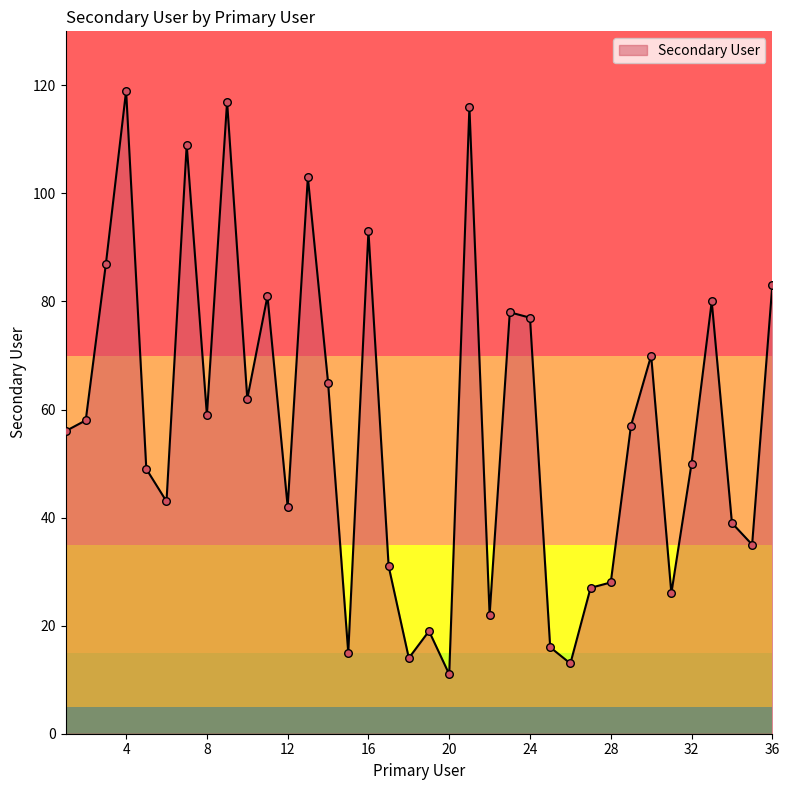

What is the difference between the maximum and minimum values?

108